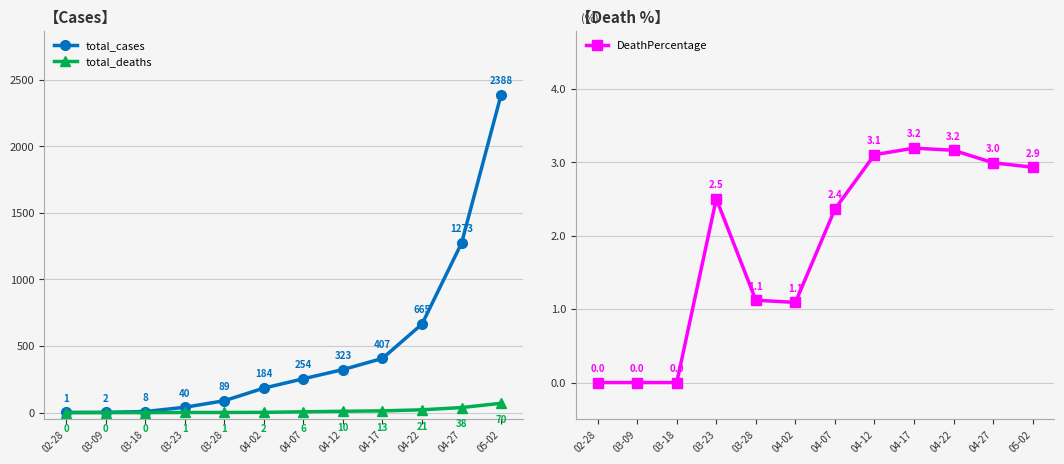

What is the difference between the highest and lowest values at 03-09?

2.0